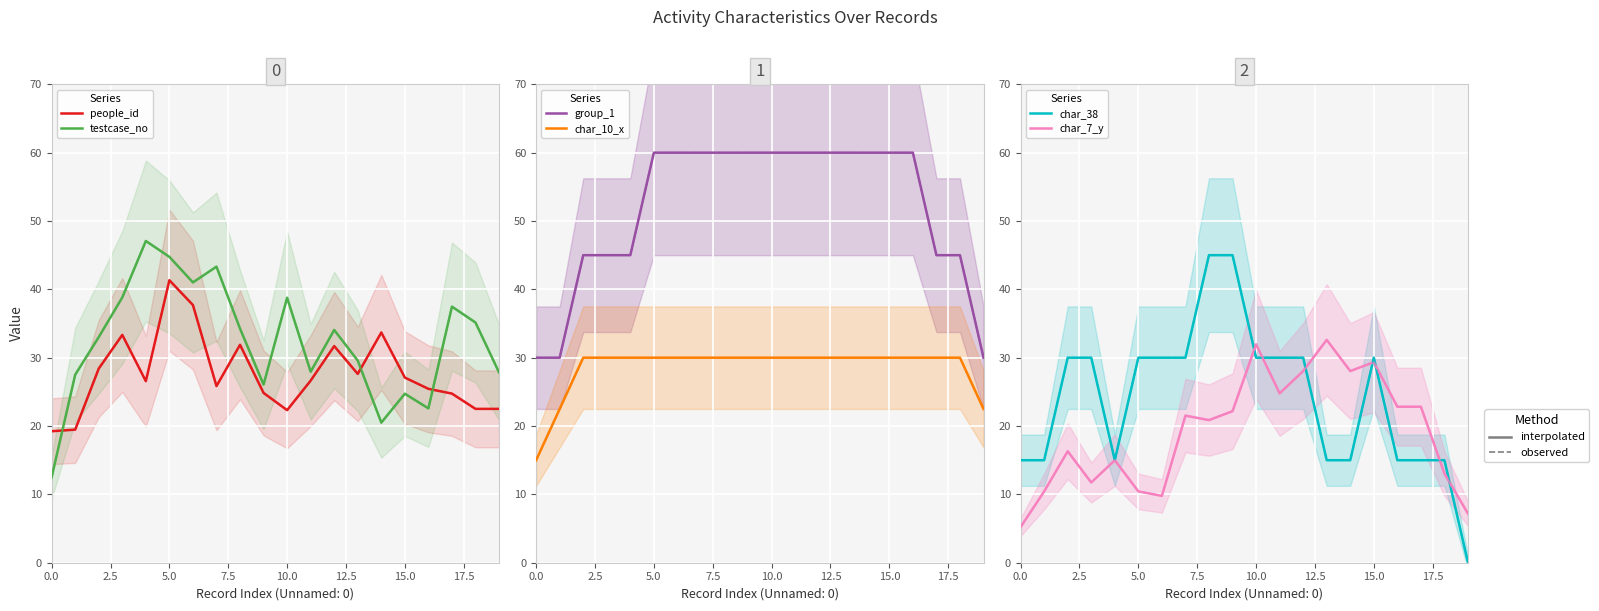

At which label is testcase_no closest to 29?

13